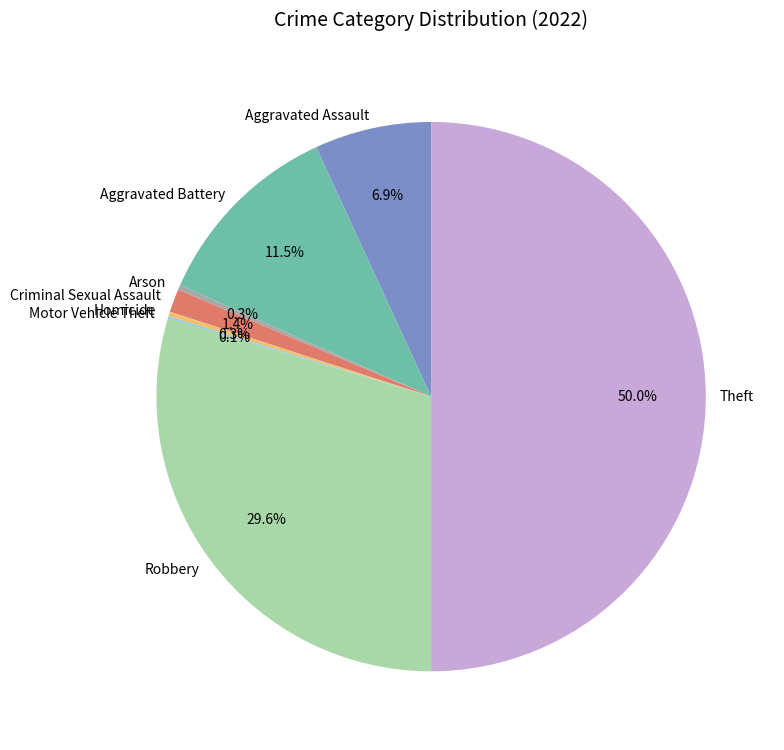

To the nearest percent, what portion does Criminal Sexual Assault represent?

1%